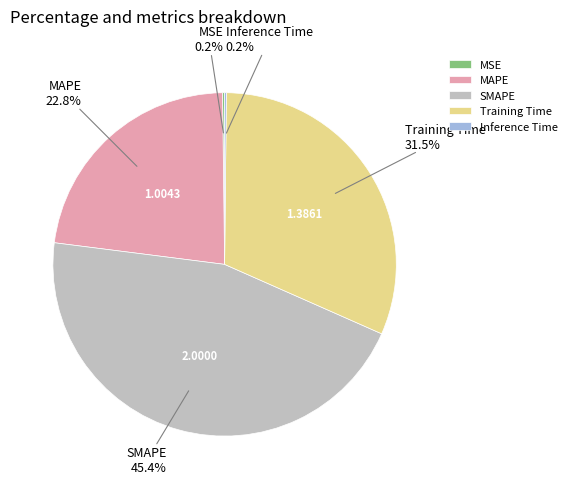

To the nearest percent, what is the average slice percentage?

20%